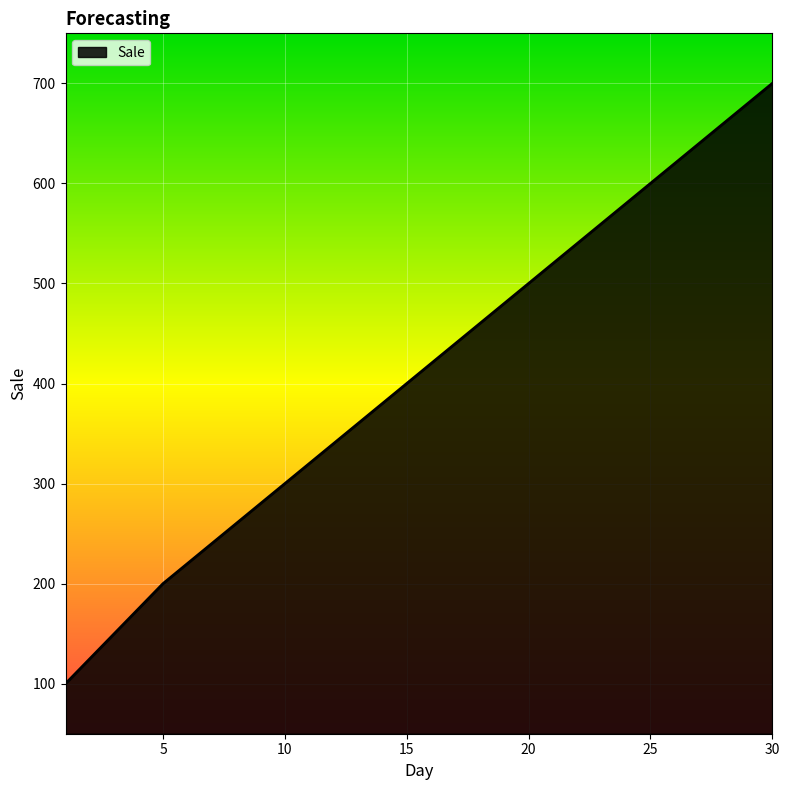

What is the maximum value shown in the chart?

700